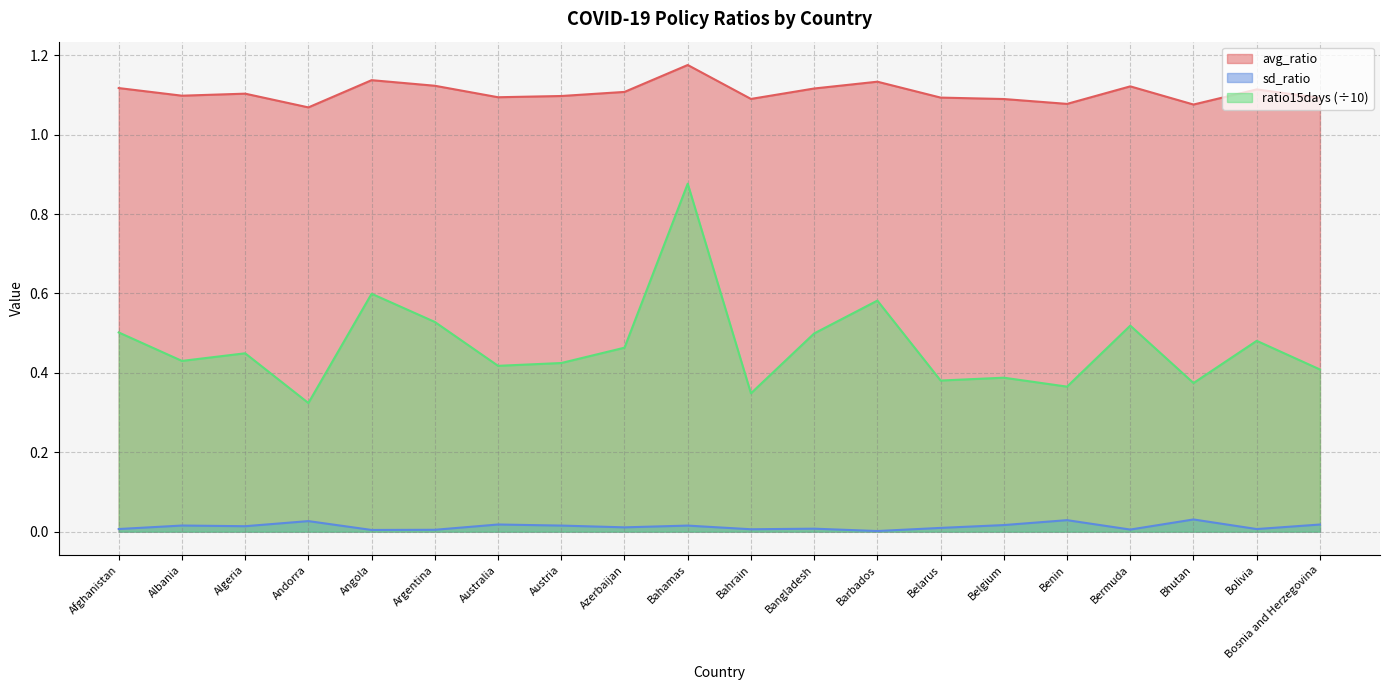

True or false: ratio15days and sd_ratio cross at least once.

False